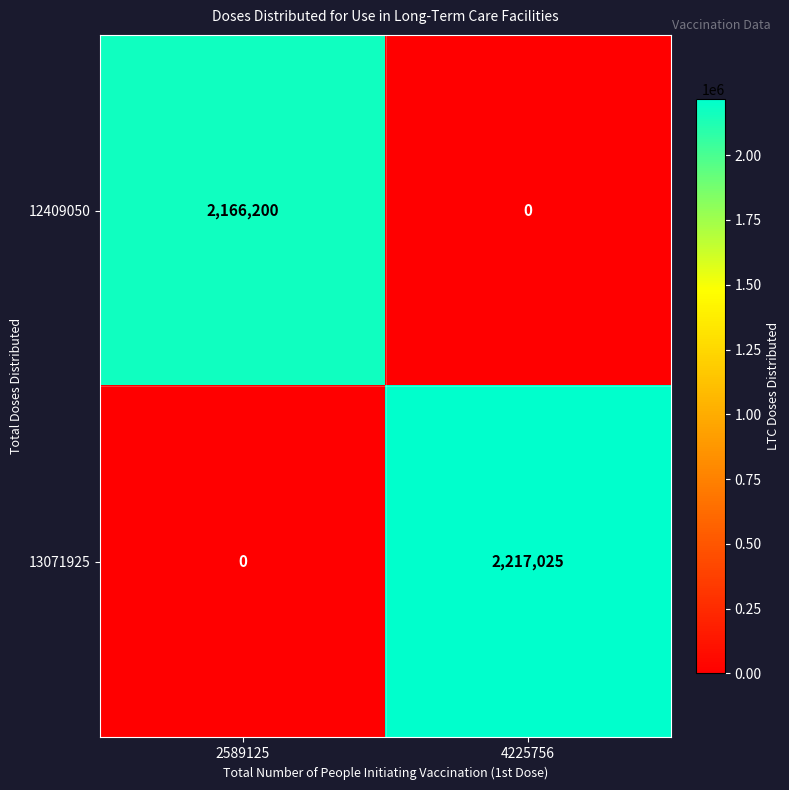

Which category has the highest value in the 13071925 series?

4225756